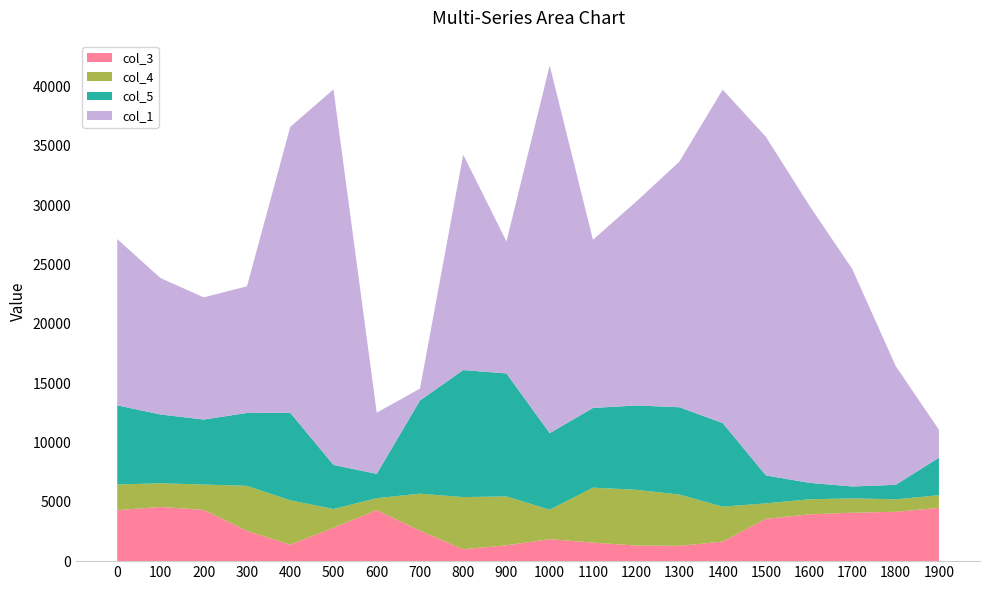

What is the highest value of the col_3 series?

4570.6